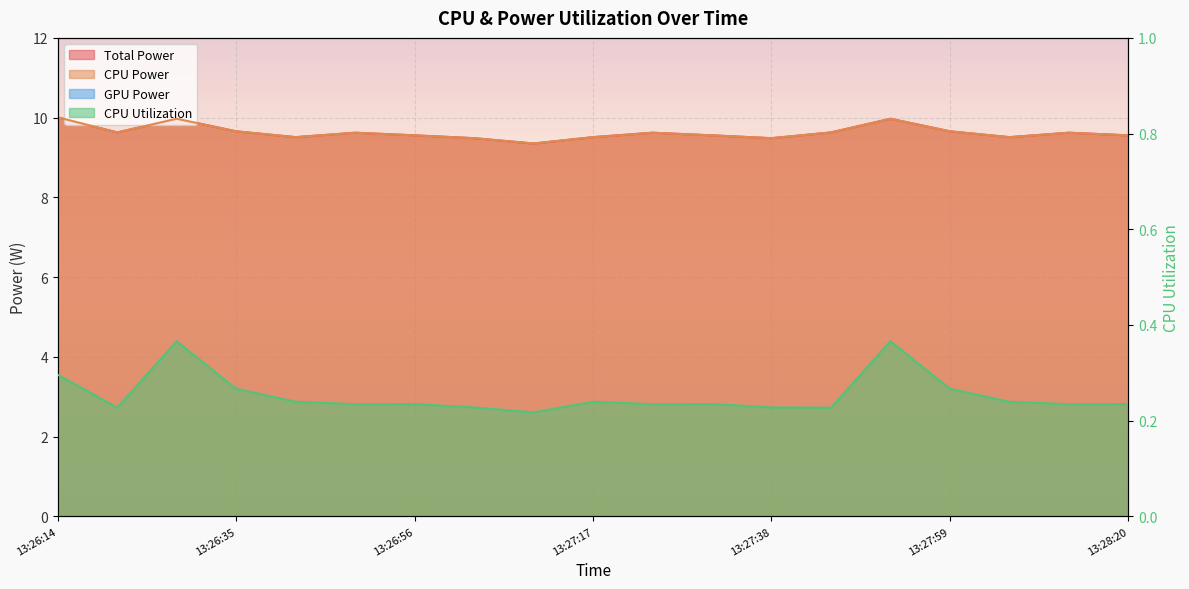

What position from the right is 13:27:59?

4